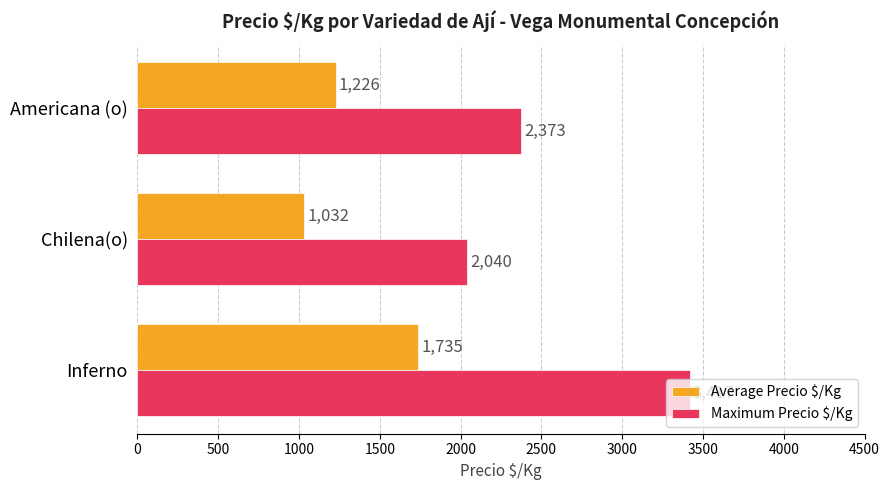

What is the difference between the Average Precio $/Kg values at Americana (o) and Inferno?

509